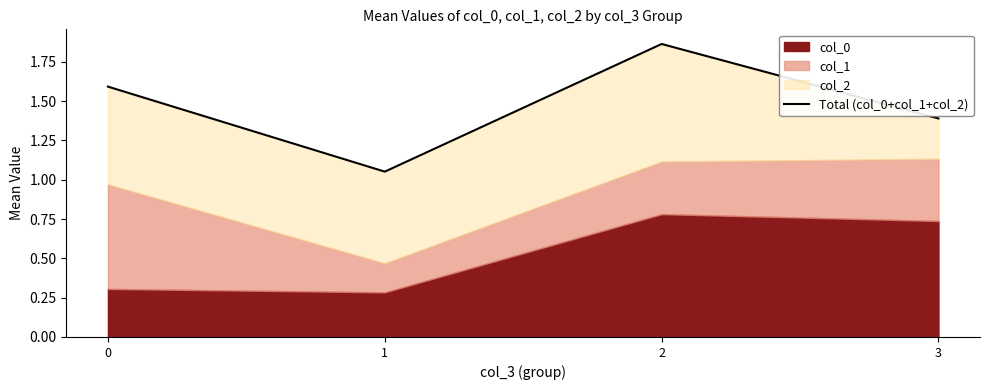

How many points are higher than both their immediate neighbors (excluding endpoints)?

1